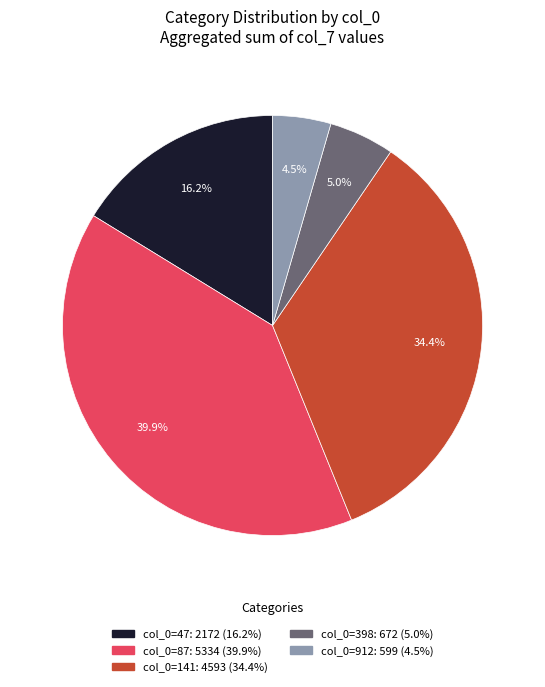

Is there a majority slice in this chart?

No